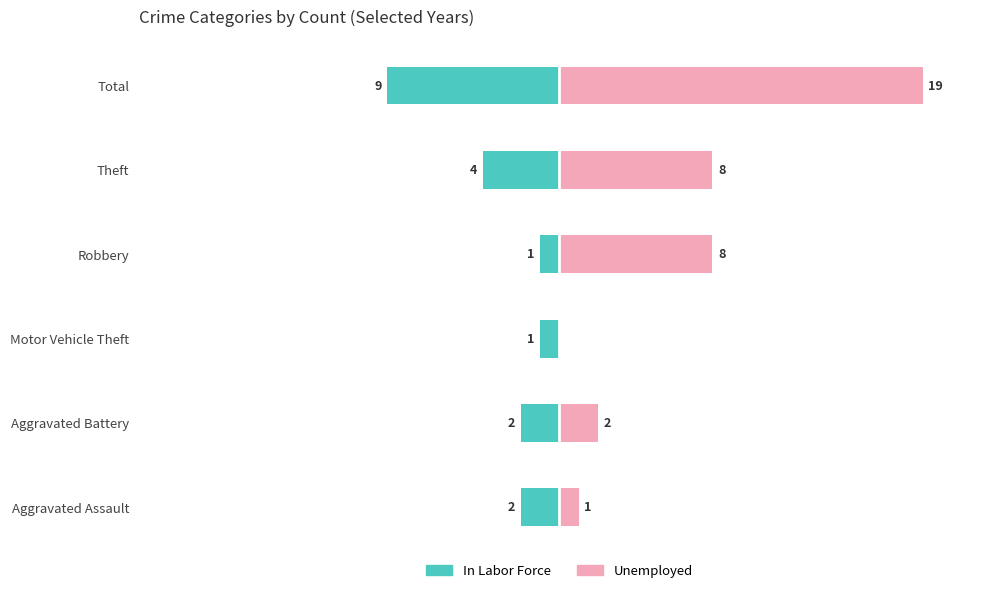

How many data points does each series have?

6